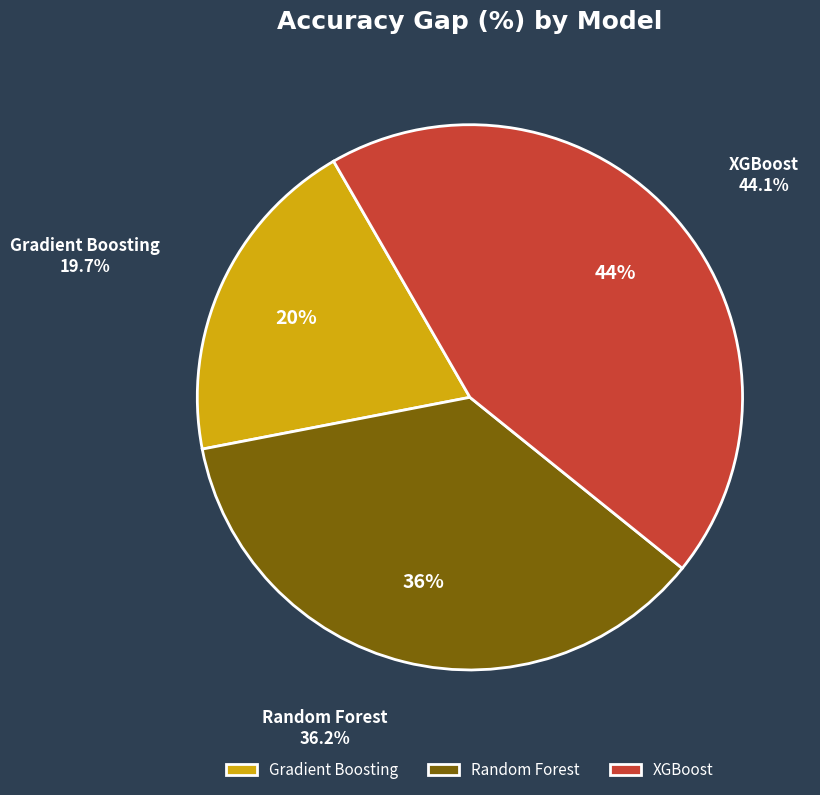

To the nearest percent, what percentage of the pie is Gradient Boosting?

20%